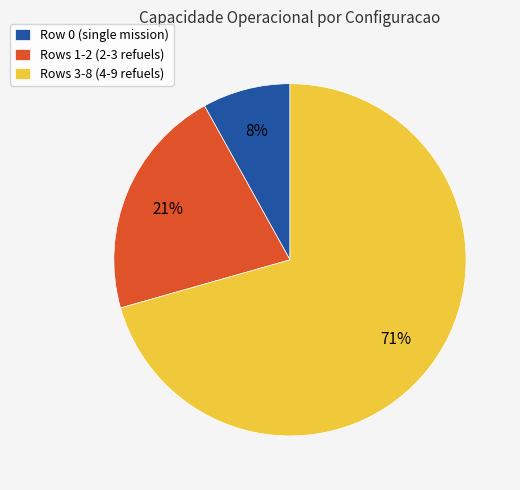

To the nearest percent, what is the difference between the largest and smallest slice percentages?

63%